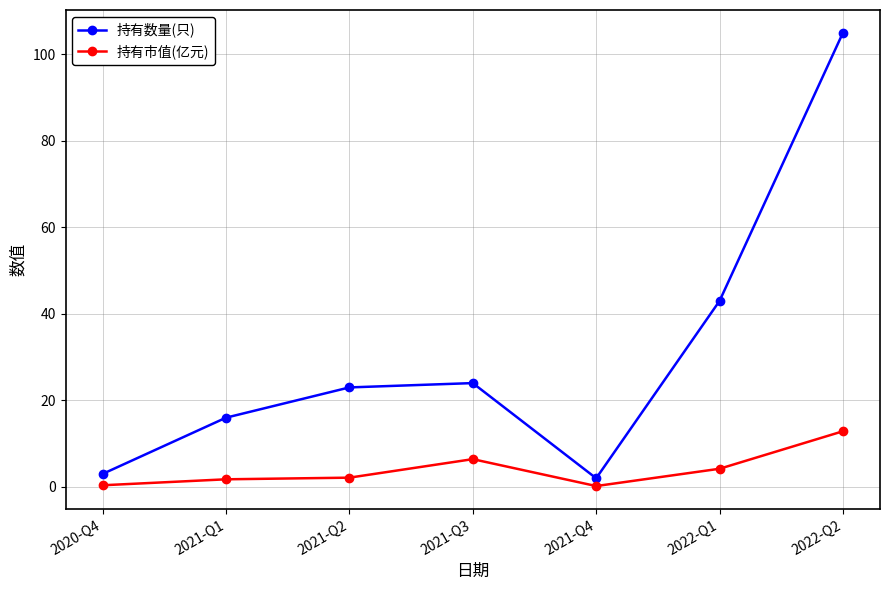

At how many categories does at least one series exceed 12?

5